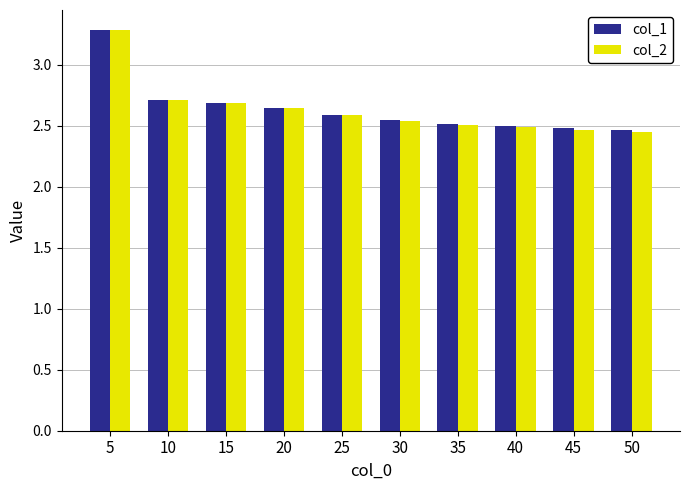

The col_1 series shows 1.5 at 25. True or false?

False